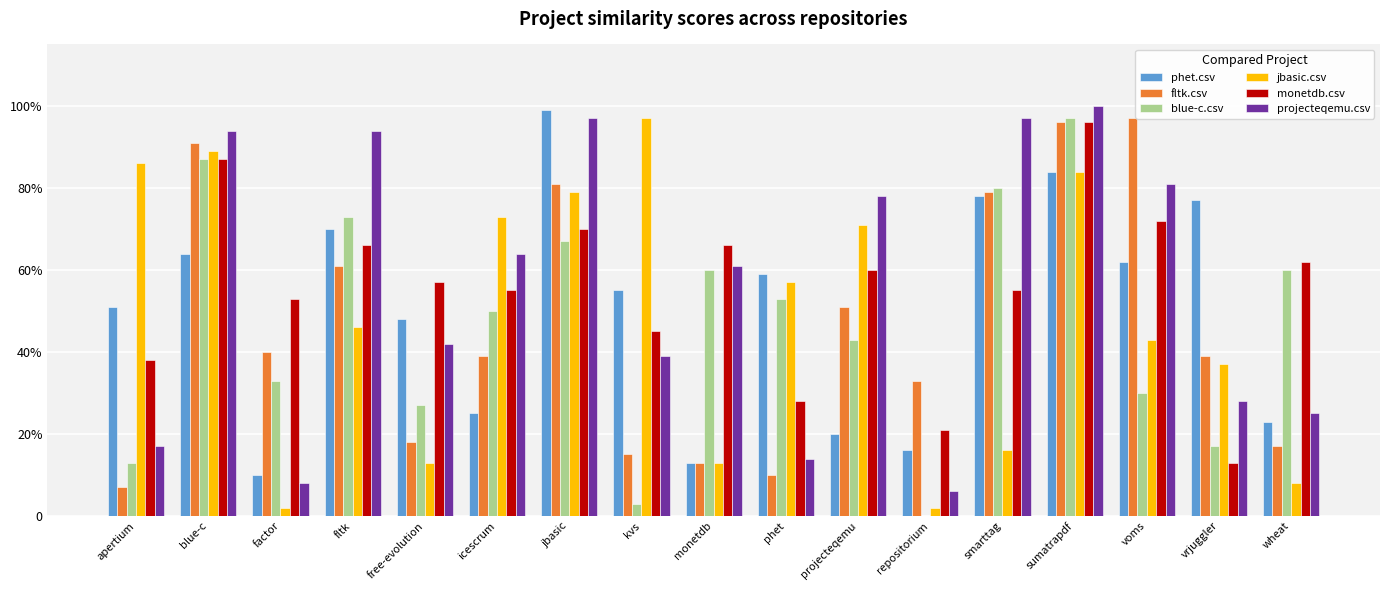

What is the total value across all series at projecteqemu?

3.2